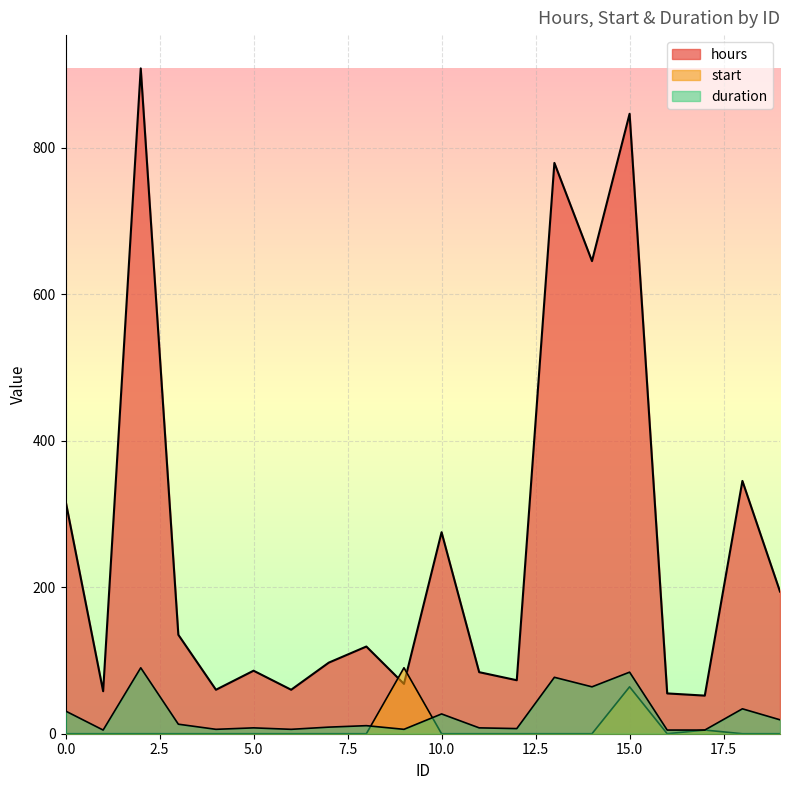

Which series has the widest spread of values?

hours